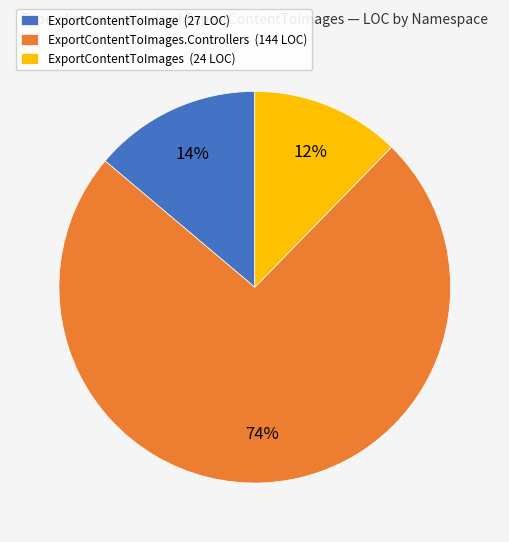

To the nearest percent, what is the average slice percentage?

33%